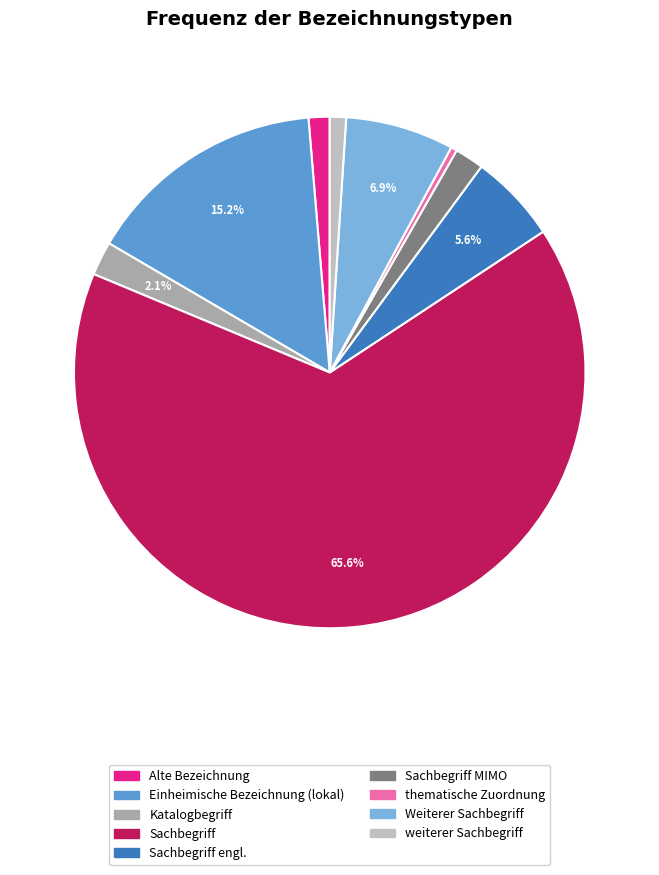

The Sachbegriff slice represents 66% of the pie. True or false?

True